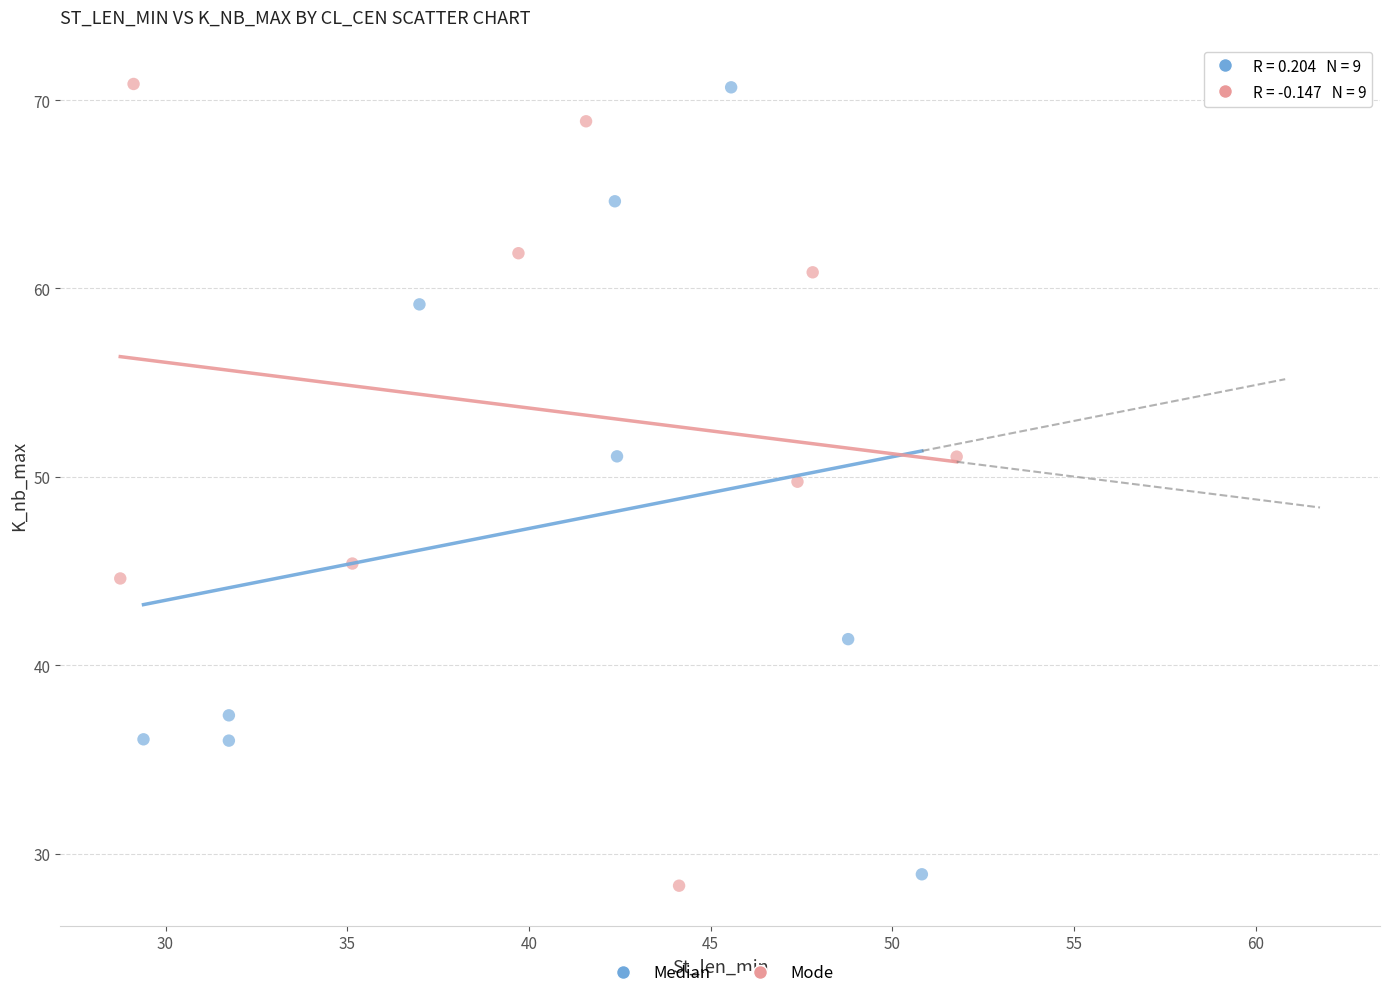

Which series reaches the minimum Y coordinate?

Mode